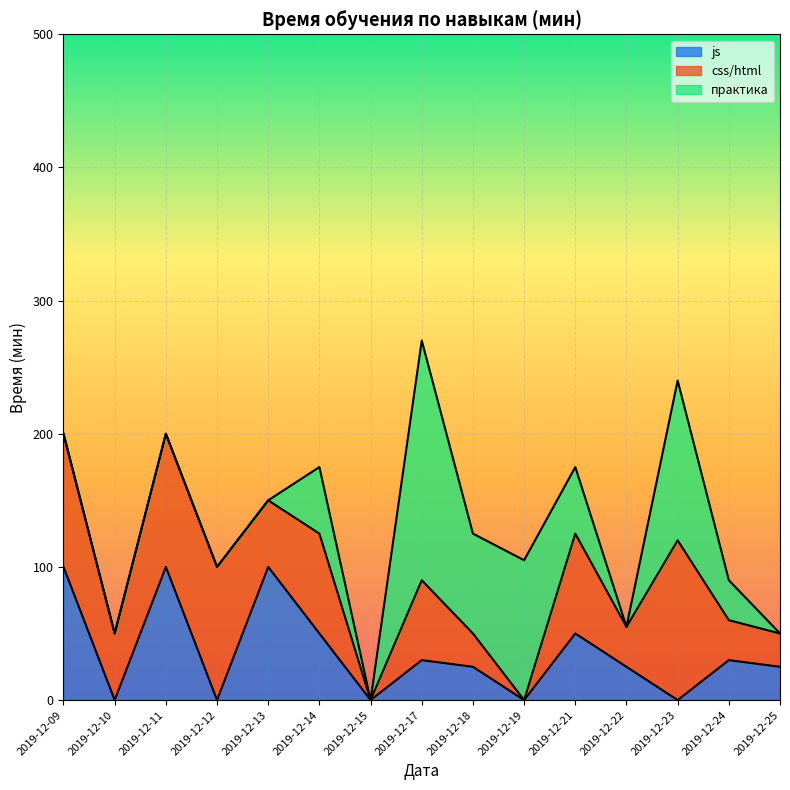

What is the sum of the css/html values at 2019-12-24 and 2019-12-10?

80